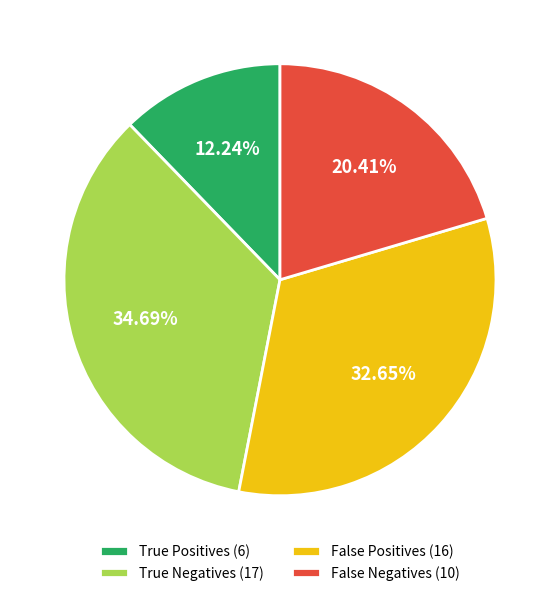

What is the total percentage of False Positives and False Negatives?

53.1%